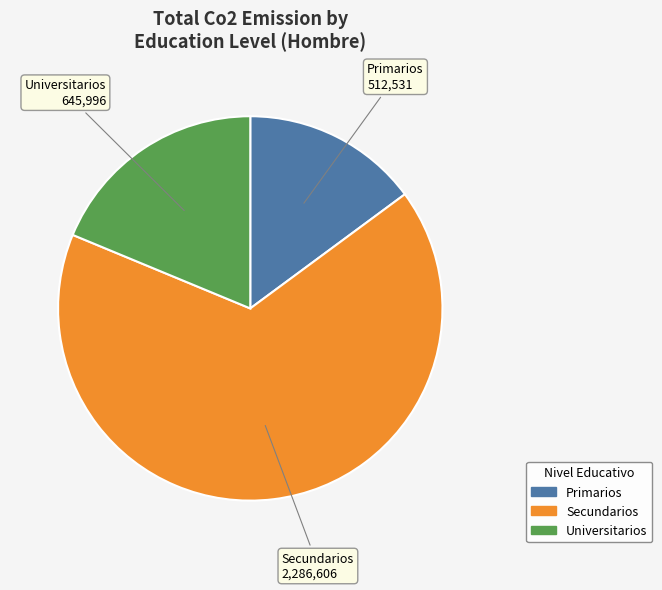

Is the sum of Primarios and Universitarios greater than half?

No